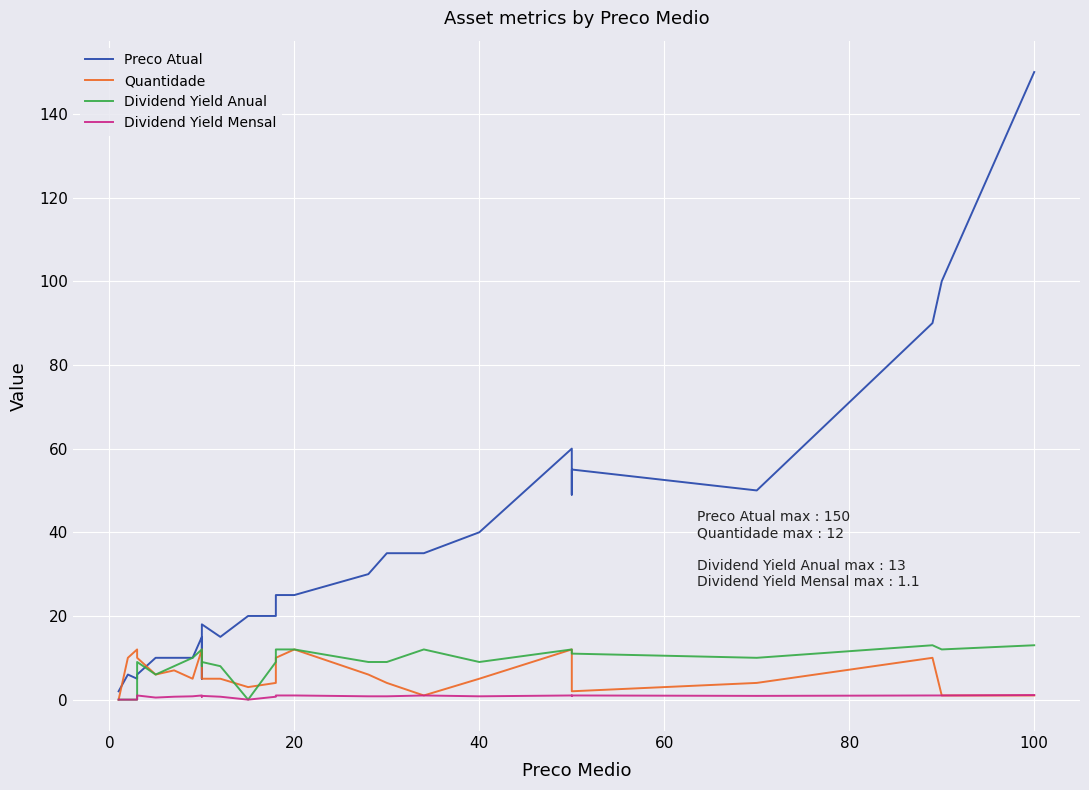

How many values in Dividend Yield Mensal are above zero?

22